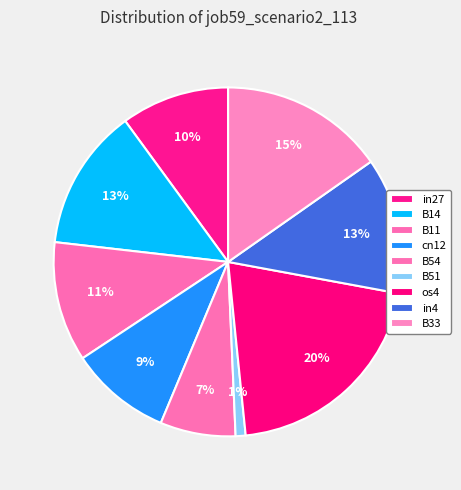

What percentage is the B11 slice, to the nearest percent?

11%